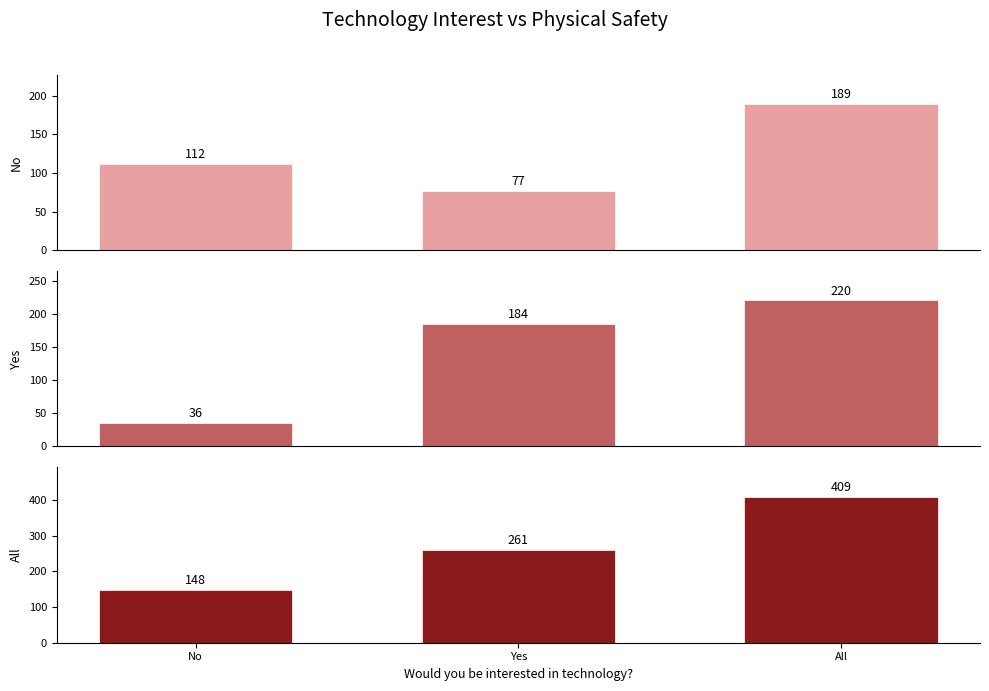

What position from the left is Yes?

2